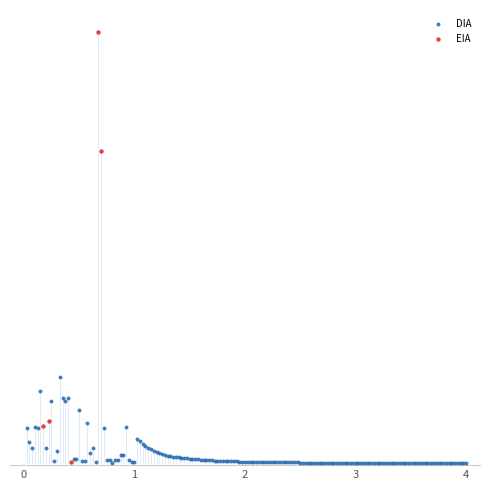

What are all the series names shown in the legend?

DIA, EIA